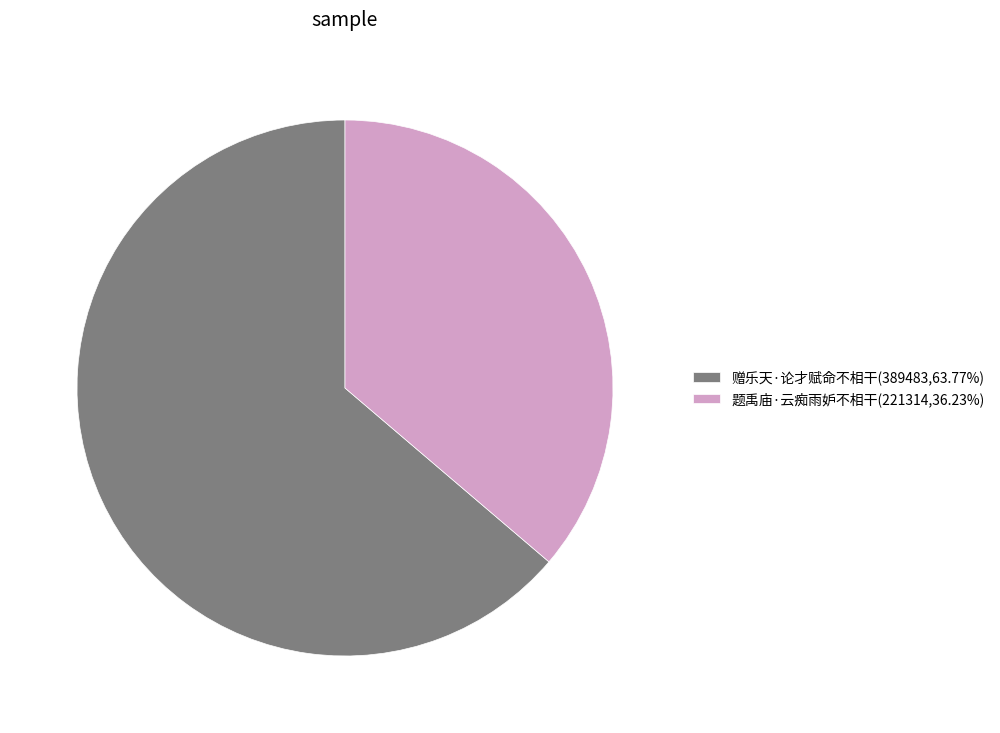

Does 题禹庙·云痴雨妒不相干(221314,36.23%) account for over 50% of the chart?

No